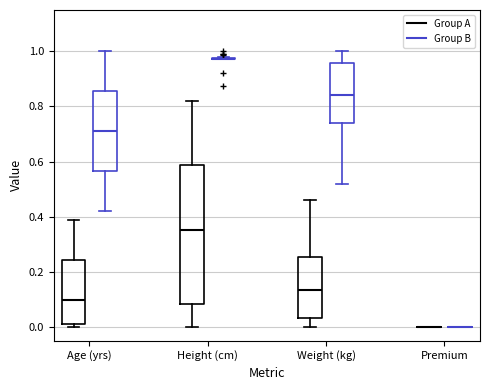

Which box is the tallest, from its lower edge to its upper edge?

Height (cm) (Group A)